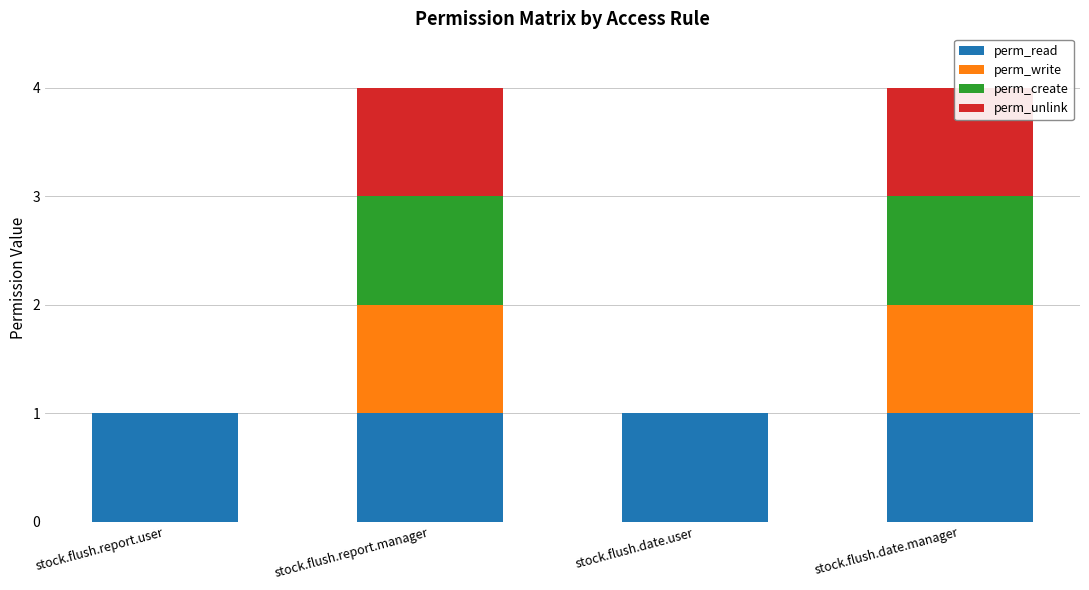

List the series in order of their peak value, lowest first.

perm_read, perm_write, perm_create, perm_unlink